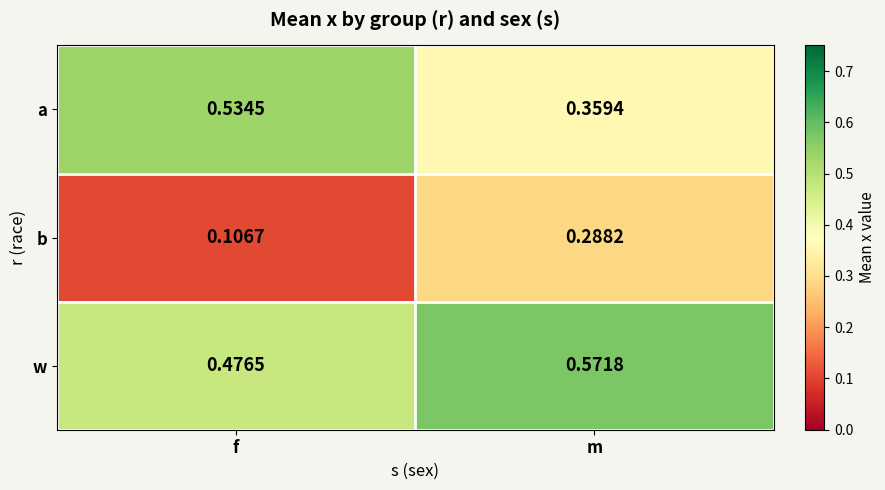

At which category is the sum across all series the highest?

m